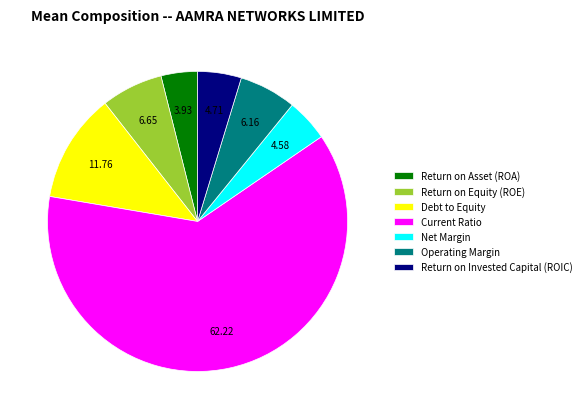

Which slice is the largest?

Current Ratio